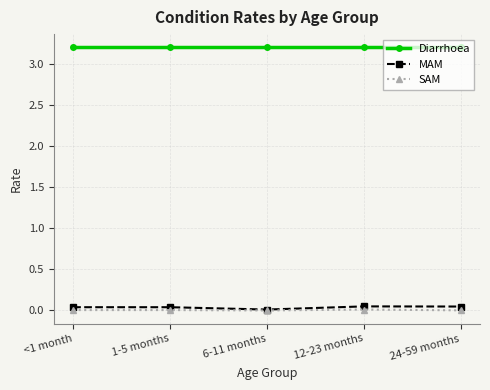

True or false: SAM and Diarrhoea cross at least once.

False